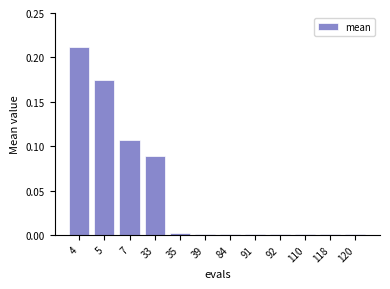

True or false: the data shows 0.0 at 39.

True